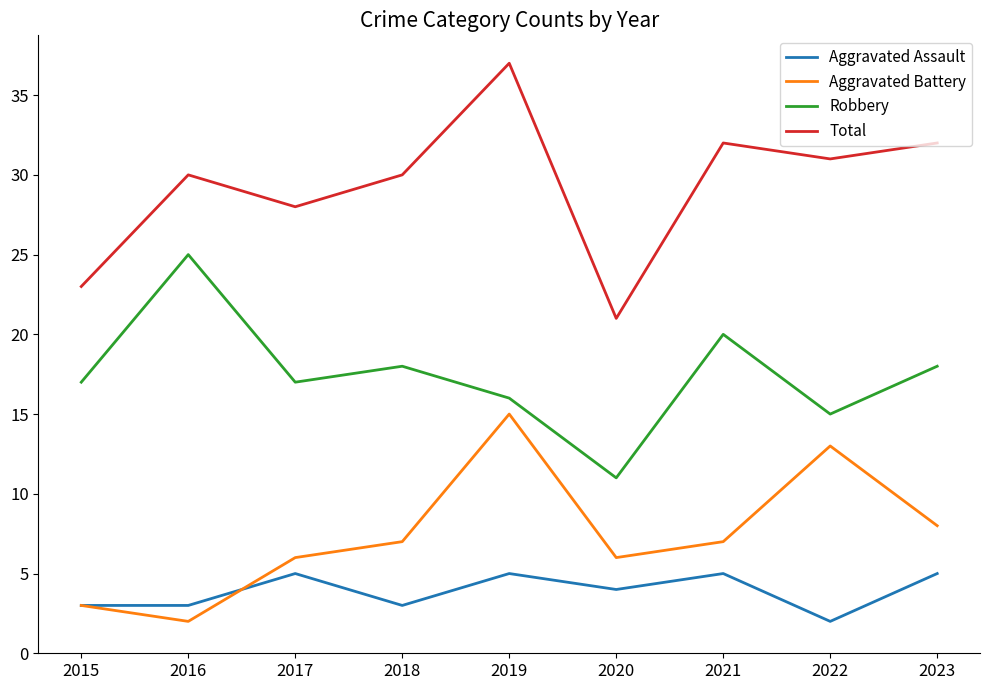

Which category has the highest value in the Aggravated Battery series?

2019